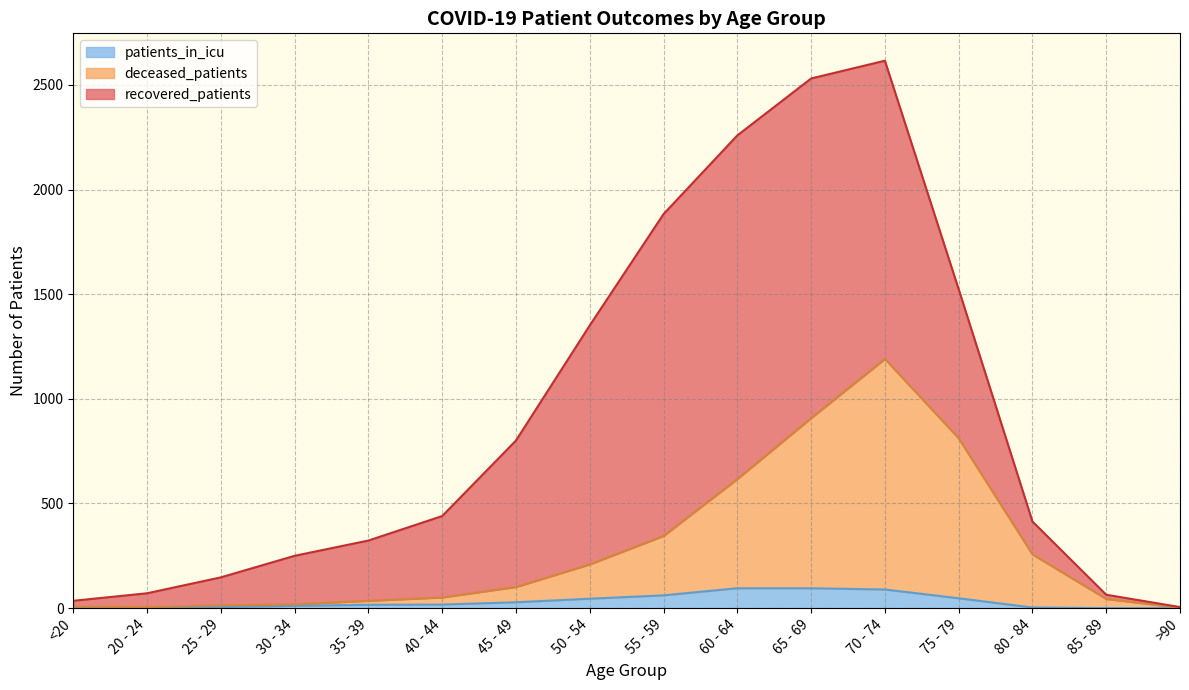

Does the chart have visible grid lines?

Yes